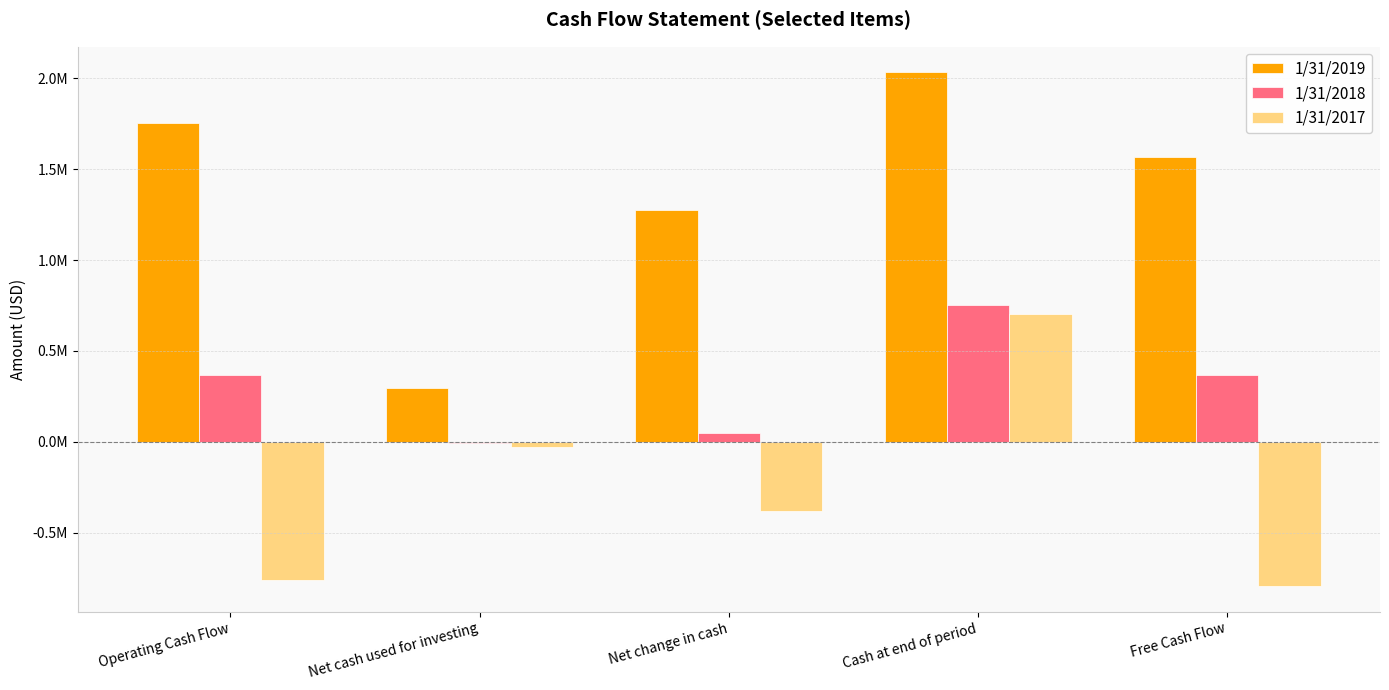

Are the bars grouped side by side (vs. stacked)?

Yes